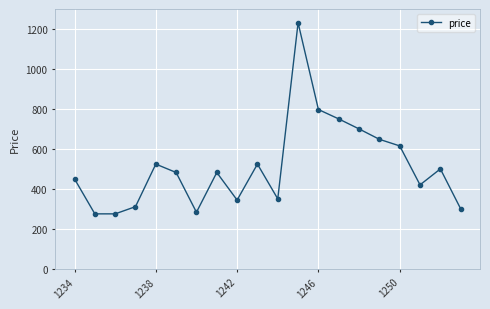

What is the difference between the maximum and minimum values?

956